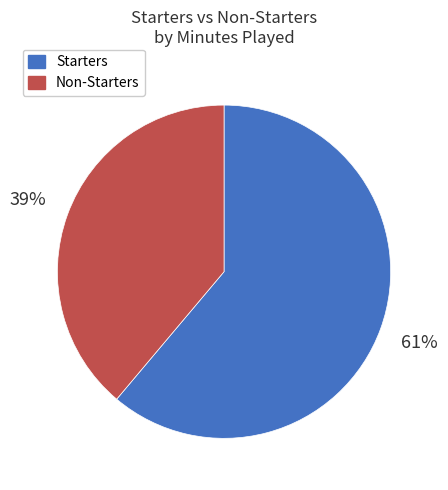

Is there any slice that represents more than half of the pie?

Yes